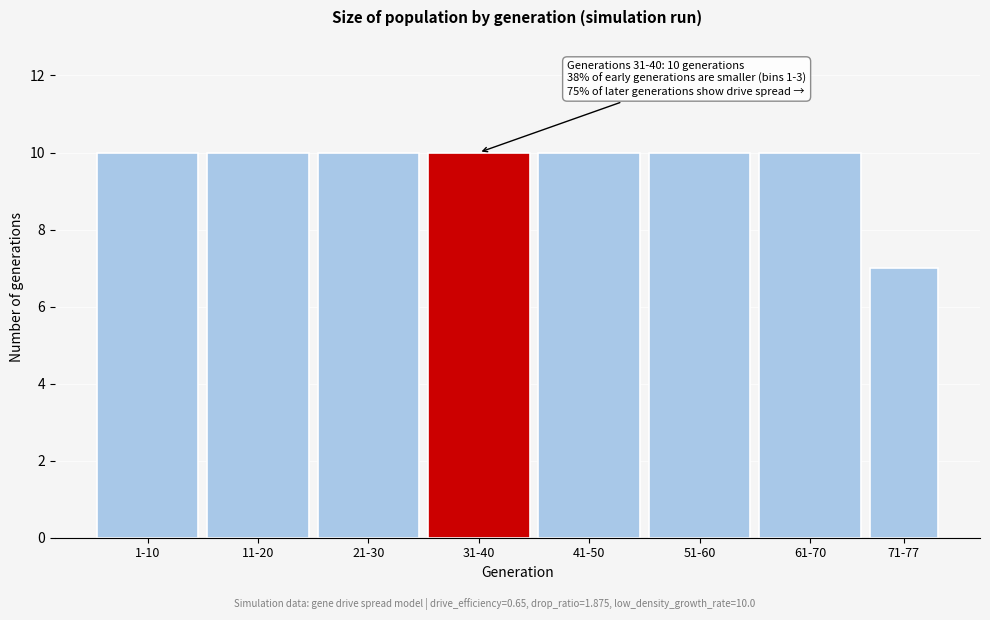

Reading left to right, what are all the values shown in this chart?

1-10=10	11-20=10	21-30=10	31-40=10	41-50=10	51-60=10	61-70=10	71-77=7